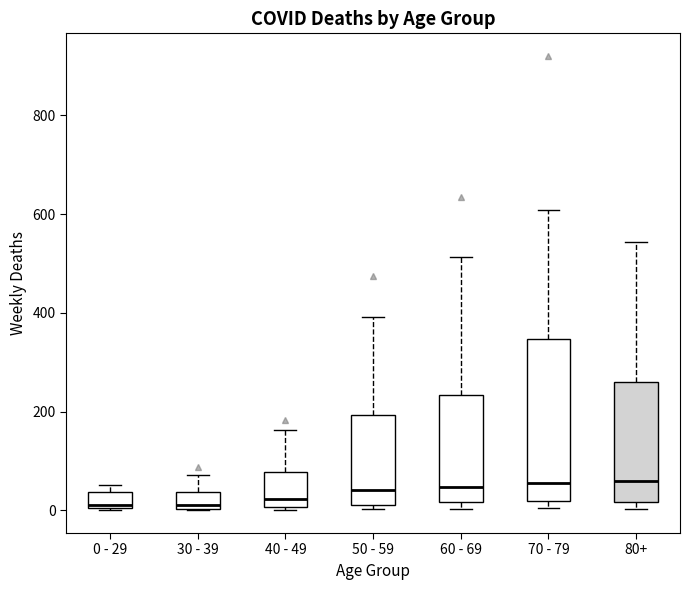

Reading left to right, read every box against the y-axis: the position of its median line, the range the box covers, and the ends of its whiskers. The values are not printed on the chart, so give them approximately, as read against the axis.

0 - 29: median 20, box 0 to 40, whiskers 0 to 60
30 - 39: median 20, box 0 to 40, whiskers 0 to 80
40 - 49: median 20, box 0 to 80, whiskers 0 (just below the box's lower edge) to 160
50 - 59: median 40, box 20 to 200, whiskers 0 to 400
60 - 69: median 40, box 20 to 240, whiskers 0 to 520
70 - 79: median 60, box 20 to 340, whiskers 0 to 600
80+: median 60, box 20 to 260, whiskers 0 to 540